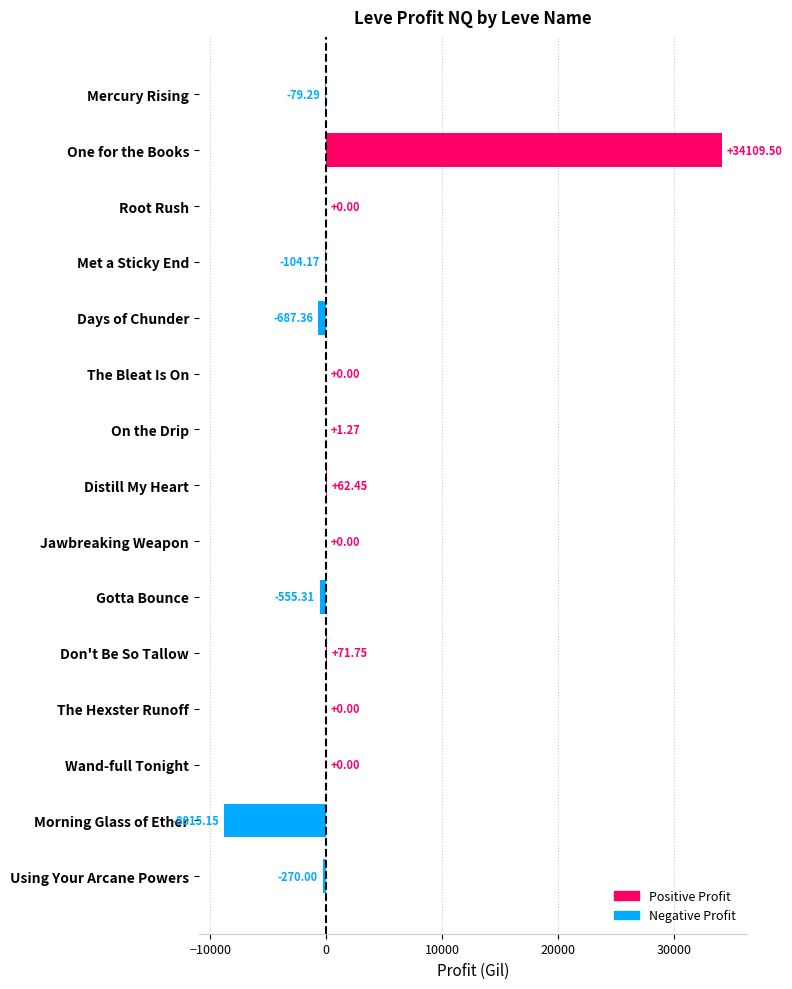

Which label corresponds to the largest value in the chart?

One for the Books